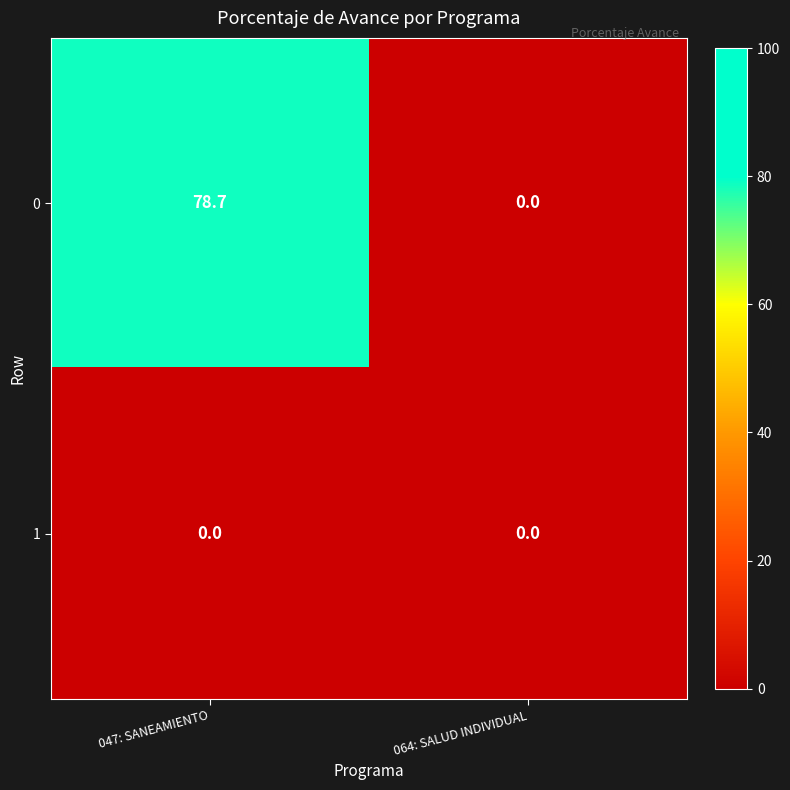

How many data points does each series have?

2